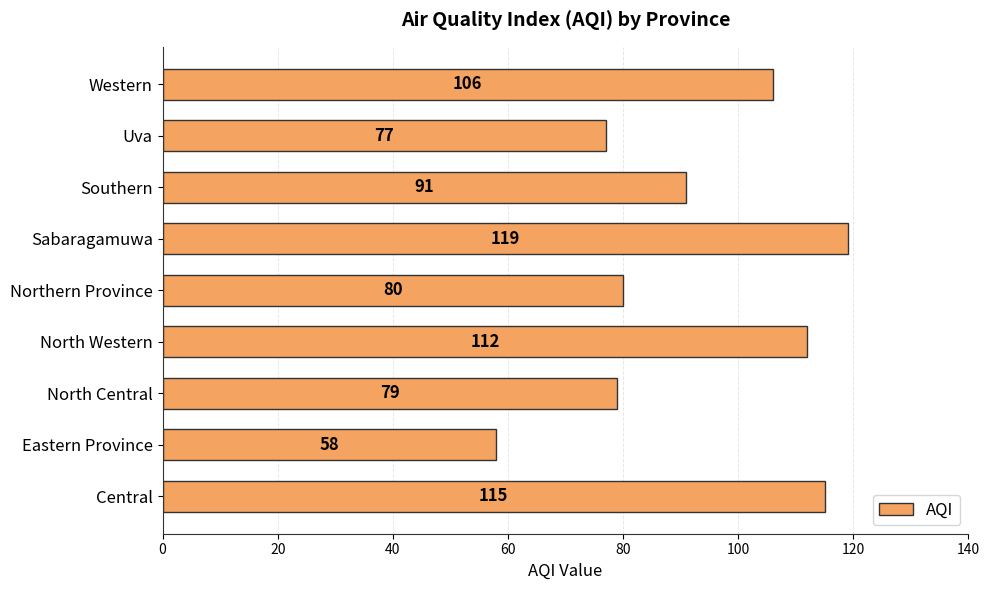

Rank the categories by value from lowest to highest.

Eastern Province, Uva, North Central, Northern Province, Southern, Western, North Western, Central, Sabaragamuwa